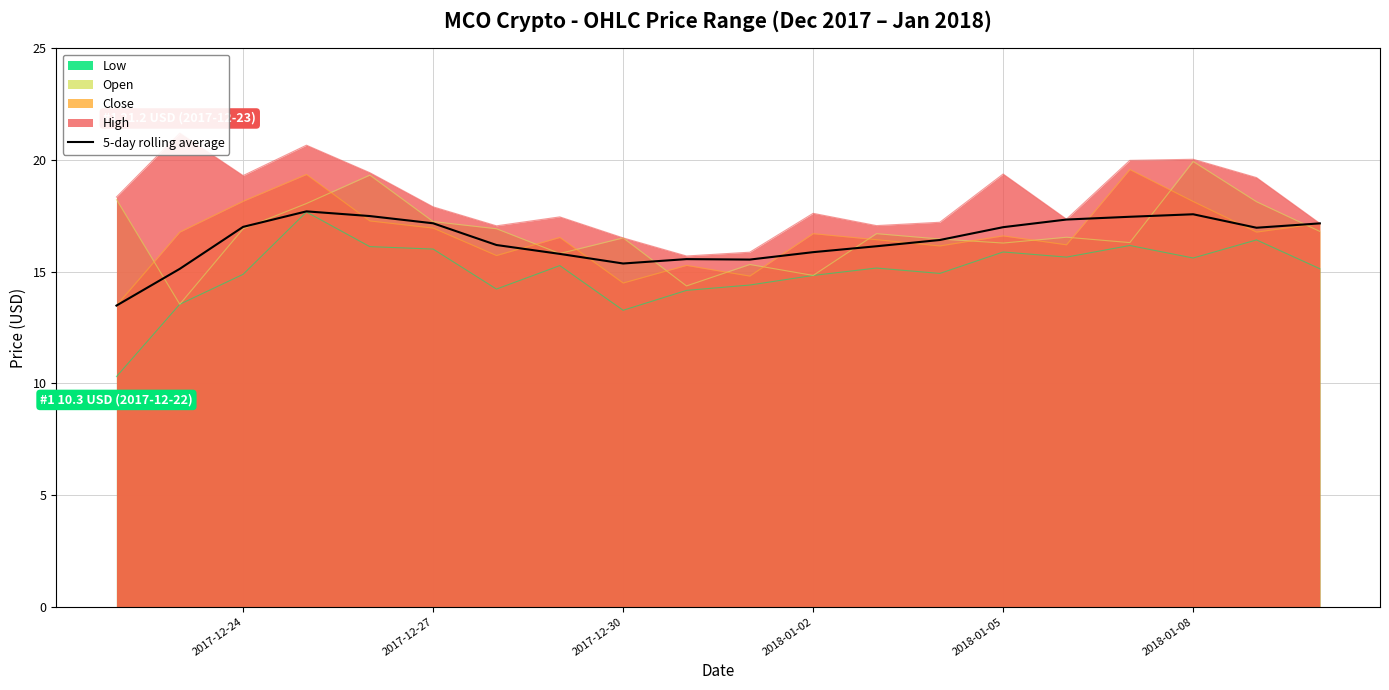

True or false: 5-day rolling average has a value of 4.5 at 2017-12-27.

False